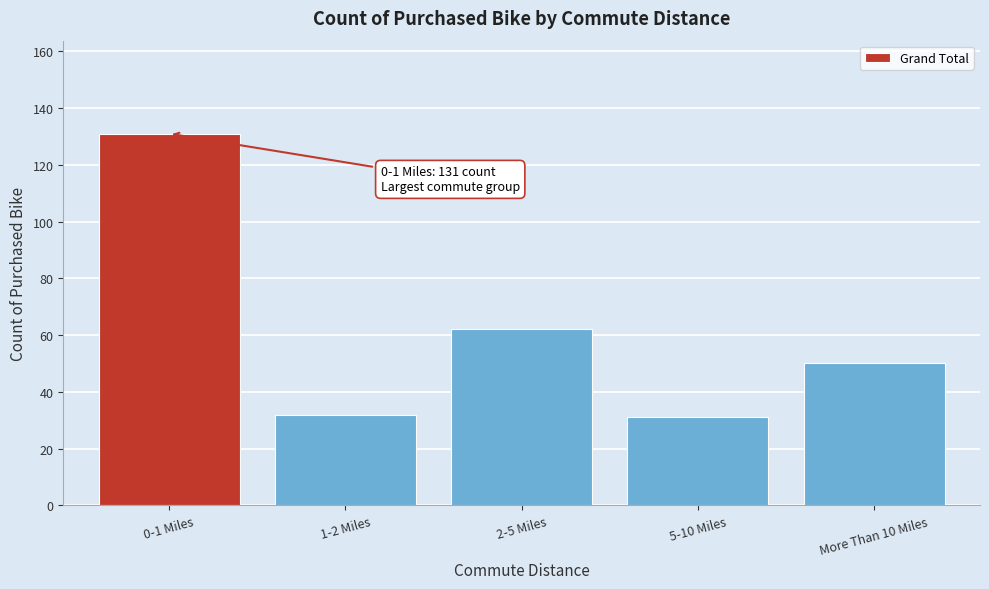

Reading left to right, list all the values displayed in this chart.

131	32	62	31	50